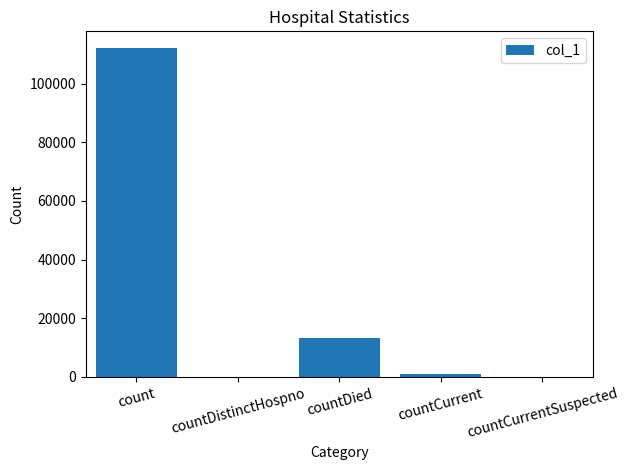

Reading right to left, extract all data points from this chart.

countCurrentSuspected=0	countCurrent=910	countDied=13139	countDistinctHospno=0	count=112195